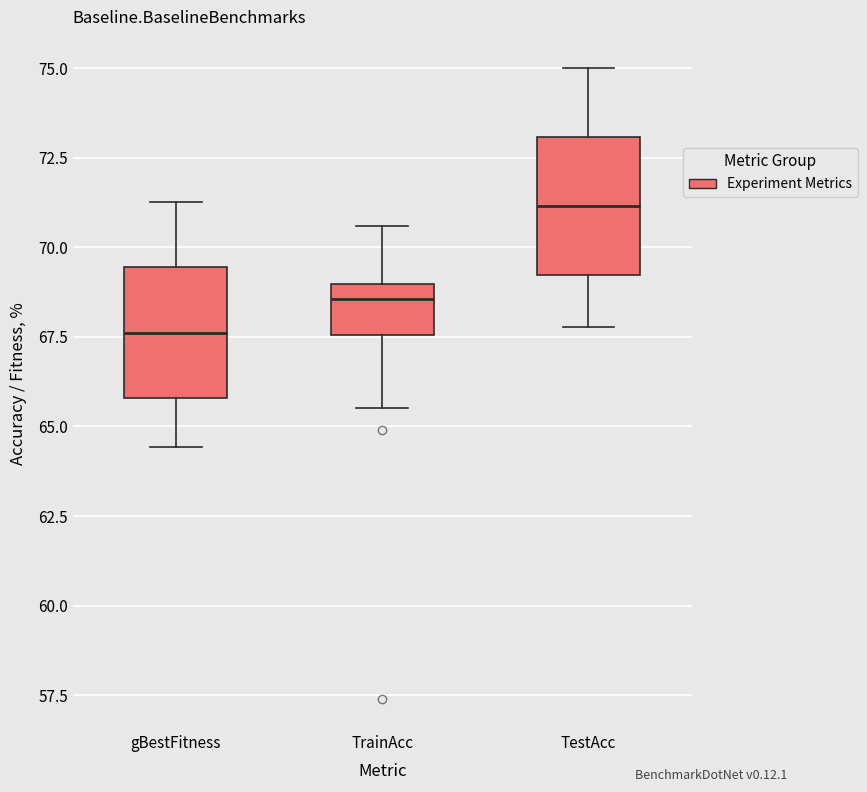

Where is the upper edge of the box for TrainAcc on the y-axis? The values are not printed on the chart, so give them approximately, as read against the axis.

69.0